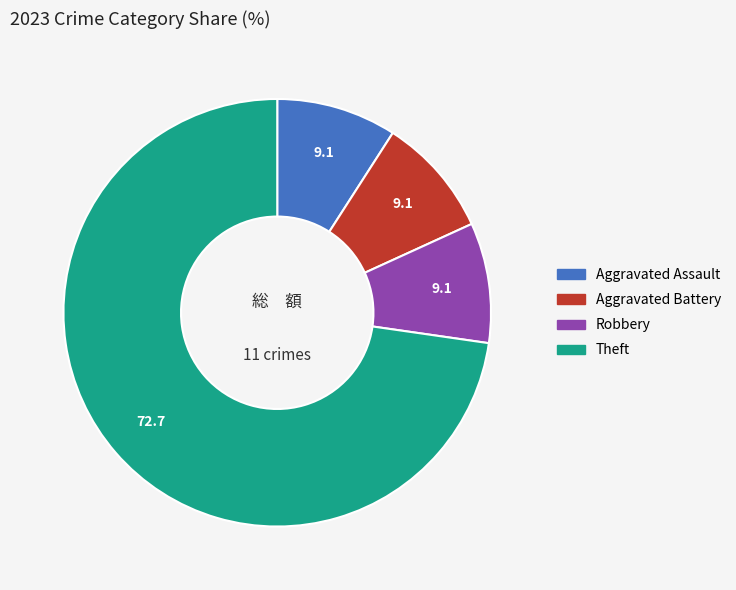

Is there a majority slice in this chart?

Yes